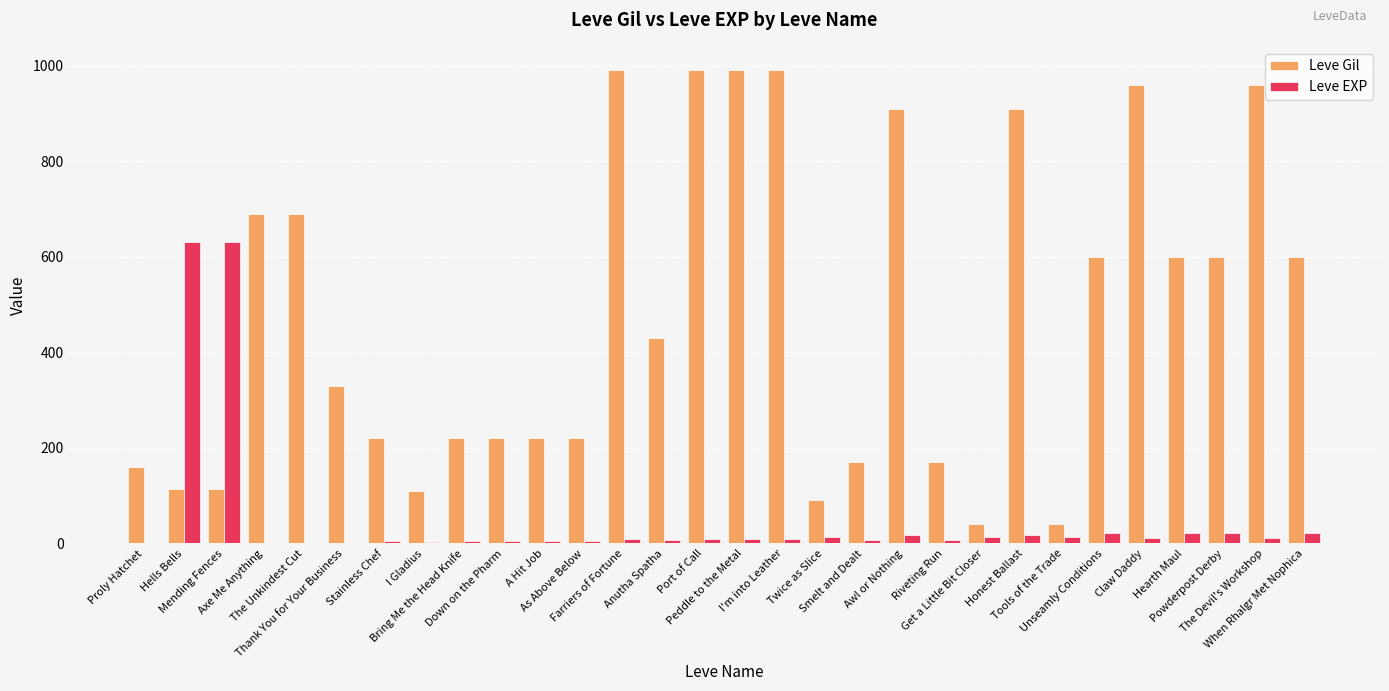

What is the highest value of the Leve EXP series?

630